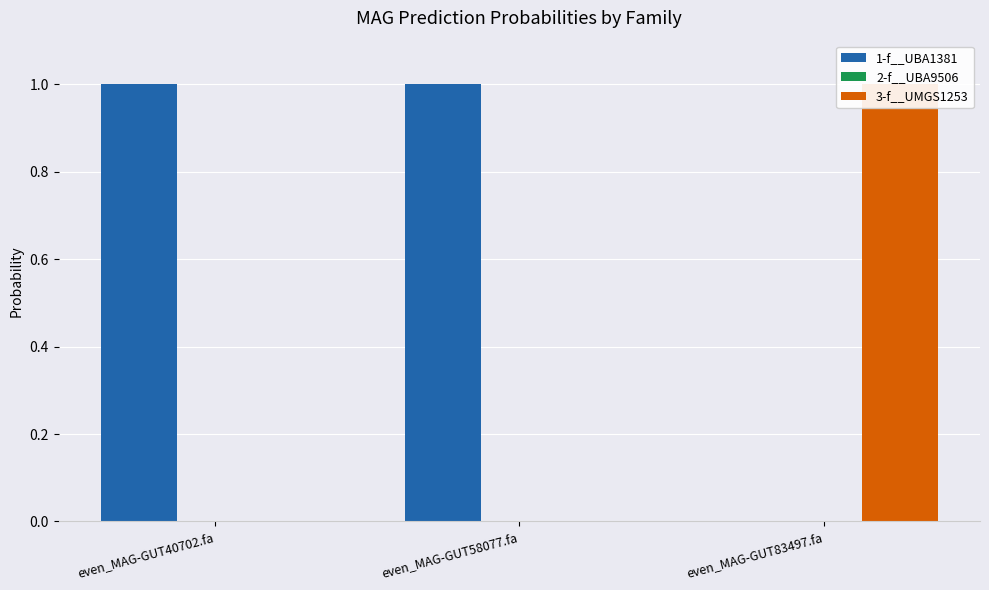

At which label is 1-f__UBA1381 closest to 0?

even_MAG-GUT83497.fa